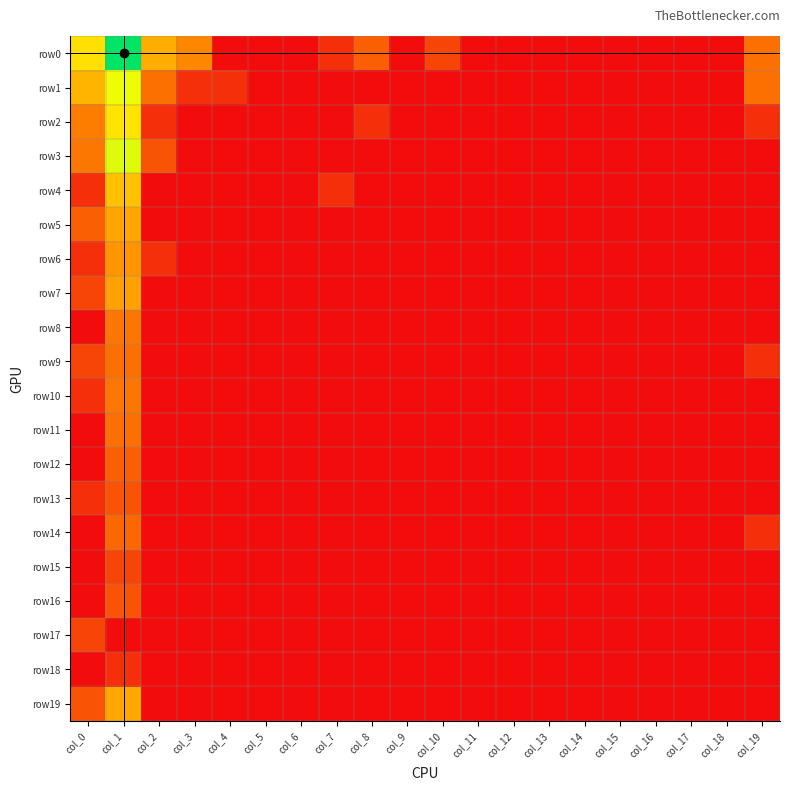

Reading left to right, list all the values displayed in this chart.

row0: col_0=4.3	col_1=7.4	col_2=3.2	col_3=2.4	col_4=0.0	col_5=0.0	col_6=0.0	col_7=0.7	col_8=1.6	col_9=0.0	col_10=1.1	col_11=0.0	col_12=0.0	col_13=0.0	col_14=0.0	col_15=0.0	col_16=0.0	col_17=0.0	col_18=0.0	col_19=1.9
row1: col_0=3.4	col_1=5.1	col_2=1.9	col_3=0.7	col_4=0.7	col_5=0.0	col_6=0.0	col_7=0.0	col_8=0.0	col_9=0.0	col_10=0.0	col_11=0.0	col_12=0.0	col_13=0.0	col_14=0.0	col_15=0.0	col_16=0.0	col_17=0.0	col_18=0.0	col_19=1.9
row2: col_0=2.2	col_1=4.4	col_2=0.7	col_3=0.0	col_4=0.0	col_5=0.0	col_6=0.0	col_7=0.0	col_8=0.7	col_9=0.0	col_10=0.0	col_11=0.0	col_12=0.0	col_13=0.0	col_14=0.0	col_15=0.0	col_16=0.0	col_17=0.0	col_18=0.0	col_19=0.7
row3: col_0=2.1	col_1=5.3	col_2=1.4	col_3=0.0	col_4=0.0	col_5=0.0	col_6=0.0	col_7=0.0	col_8=0.0	col_9=0.0	col_10=0.0	col_11=0.0	col_12=0.0	col_13=0.0	col_14=0.0	col_15=0.0	col_16=0.0	col_17=0.0	col_18=0.0	col_19=0.0
row4: col_0=0.7	col_1=3.6	col_2=0.0	col_3=0.0	col_4=0.0	col_5=0.0	col_6=0.0	col_7=0.7	col_8=0.0	col_9=0.0	col_10=0.0	col_11=0.0	col_12=0.0	col_13=0.0	col_14=0.0	col_15=0.0	col_16=0.0	col_17=0.0	col_18=0.0	col_19=0.0
row5: col_0=1.6	col_1=3.0	col_2=0.0	col_3=0.0	col_4=0.0	col_5=0.0	col_6=0.0	col_7=0.0	col_8=0.0	col_9=0.0	col_10=0.0	col_11=0.0	col_12=0.0	col_13=0.0	col_14=0.0	col_15=0.0	col_16=0.0	col_17=0.0	col_18=0.0	col_19=0.0
row6: col_0=0.7	col_1=2.7	col_2=0.7	col_3=0.0	col_4=0.0	col_5=0.0	col_6=0.0	col_7=0.0	col_8=0.0	col_9=0.0	col_10=0.0	col_11=0.0	col_12=0.0	col_13=0.0	col_14=0.0	col_15=0.0	col_16=0.0	col_17=0.0	col_18=0.0	col_19=0.0
row7: col_0=1.1	col_1=2.9	col_2=0.0	col_3=0.0	col_4=0.0	col_5=0.0	col_6=0.0	col_7=0.0	col_8=0.0	col_9=0.0	col_10=0.0	col_11=0.0	col_12=0.0	col_13=0.0	col_14=0.0	col_15=0.0	col_16=0.0	col_17=0.0	col_18=0.0	col_19=0.0
row8: col_0=0.0	col_1=2.1	col_2=0.0	col_3=0.0	col_4=0.0	col_5=0.0	col_6=0.0	col_7=0.0	col_8=0.0	col_9=0.0	col_10=0.0	col_11=0.0	col_12=0.0	col_13=0.0	col_14=0.0	col_15=0.0	col_16=0.0	col_17=0.0	col_18=0.0	col_19=0.0
row9: col_0=1.1	col_1=1.9	col_2=0.0	col_3=0.0	col_4=0.0	col_5=0.0	col_6=0.0	col_7=0.0	col_8=0.0	col_9=0.0	col_10=0.0	col_11=0.0	col_12=0.0	col_13=0.0	col_14=0.0	col_15=0.0	col_16=0.0	col_17=0.0	col_18=0.0	col_19=0.7
row10: col_0=0.7	col_1=2.1	col_2=0.0	col_3=0.0	col_4=0.0	col_5=0.0	col_6=0.0	col_7=0.0	col_8=0.0	col_9=0.0	col_10=0.0	col_11=0.0	col_12=0.0	col_13=0.0	col_14=0.0	col_15=0.0	col_16=0.0	col_17=0.0	col_18=0.0	col_19=0.0
row11: col_0=0.0	col_1=1.9	col_2=0.0	col_3=0.0	col_4=0.0	col_5=0.0	col_6=0.0	col_7=0.0	col_8=0.0	col_9=0.0	col_10=0.0	col_11=0.0	col_12=0.0	col_13=0.0	col_14=0.0	col_15=0.0	col_16=0.0	col_17=0.0	col_18=0.0	col_19=0.0
row12: col_0=0.0	col_1=1.6	col_2=0.0	col_3=0.0	col_4=0.0	col_5=0.0	col_6=0.0	col_7=0.0	col_8=0.0	col_9=0.0	col_10=0.0	col_11=0.0	col_12=0.0	col_13=0.0	col_14=0.0	col_15=0.0	col_16=0.0	col_17=0.0	col_18=0.0	col_19=0.0
row13: col_0=0.7	col_1=1.4	col_2=0.0	col_3=0.0	col_4=0.0	col_5=0.0	col_6=0.0	col_7=0.0	col_8=0.0	col_9=0.0	col_10=0.0	col_11=0.0	col_12=0.0	col_13=0.0	col_14=0.0	col_15=0.0	col_16=0.0	col_17=0.0	col_18=0.0	col_19=0.0
row14: col_0=0.0	col_1=1.8	col_2=0.0	col_3=0.0	col_4=0.0	col_5=0.0	col_6=0.0	col_7=0.0	col_8=0.0	col_9=0.0	col_10=0.0	col_11=0.0	col_12=0.0	col_13=0.0	col_14=0.0	col_15=0.0	col_16=0.0	col_17=0.0	col_18=0.0	col_19=0.7
row15: col_0=0.0	col_1=1.1	col_2=0.0	col_3=0.0	col_4=0.0	col_5=0.0	col_6=0.0	col_7=0.0	col_8=0.0	col_9=0.0	col_10=0.0	col_11=0.0	col_12=0.0	col_13=0.0	col_14=0.0	col_15=0.0	col_16=0.0	col_17=0.0	col_18=0.0	col_19=0.0
row16: col_0=0.0	col_1=1.4	col_2=0.0	col_3=0.0	col_4=0.0	col_5=0.0	col_6=0.0	col_7=0.0	col_8=0.0	col_9=0.0	col_10=0.0	col_11=0.0	col_12=0.0	col_13=0.0	col_14=0.0	col_15=0.0	col_16=0.0	col_17=0.0	col_18=0.0	col_19=0.0
row17: col_0=1.1	col_1=0.0	col_2=0.0	col_3=0.0	col_4=0.0	col_5=0.0	col_6=0.0	col_7=0.0	col_8=0.0	col_9=0.0	col_10=0.0	col_11=0.0	col_12=0.0	col_13=0.0	col_14=0.0	col_15=0.0	col_16=0.0	col_17=0.0	col_18=0.0	col_19=0.0
row18: col_0=0.0	col_1=0.7	col_2=0.0	col_3=0.0	col_4=0.0	col_5=0.0	col_6=0.0	col_7=0.0	col_8=0.0	col_9=0.0	col_10=0.0	col_11=0.0	col_12=0.0	col_13=0.0	col_14=0.0	col_15=0.0	col_16=0.0	col_17=0.0	col_18=0.0	col_19=0.0
row19: col_0=1.4	col_1=3.1	col_2=0.0	col_3=0.0	col_4=0.0	col_5=0.0	col_6=0.0	col_7=0.0	col_8=0.0	col_9=0.0	col_10=0.0	col_11=0.0	col_12=0.0	col_13=0.0	col_14=0.0	col_15=0.0	col_16=0.0	col_17=0.0	col_18=0.0	col_19=0.0